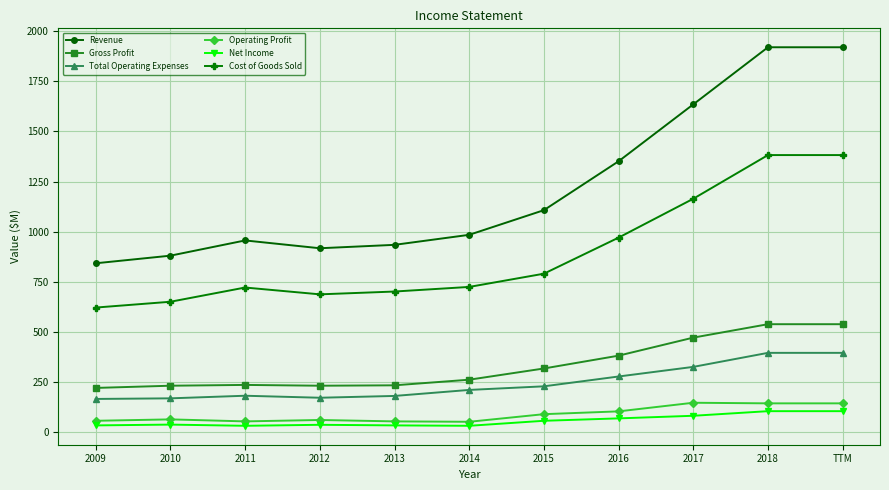

How many lines are shown in the chart?

6